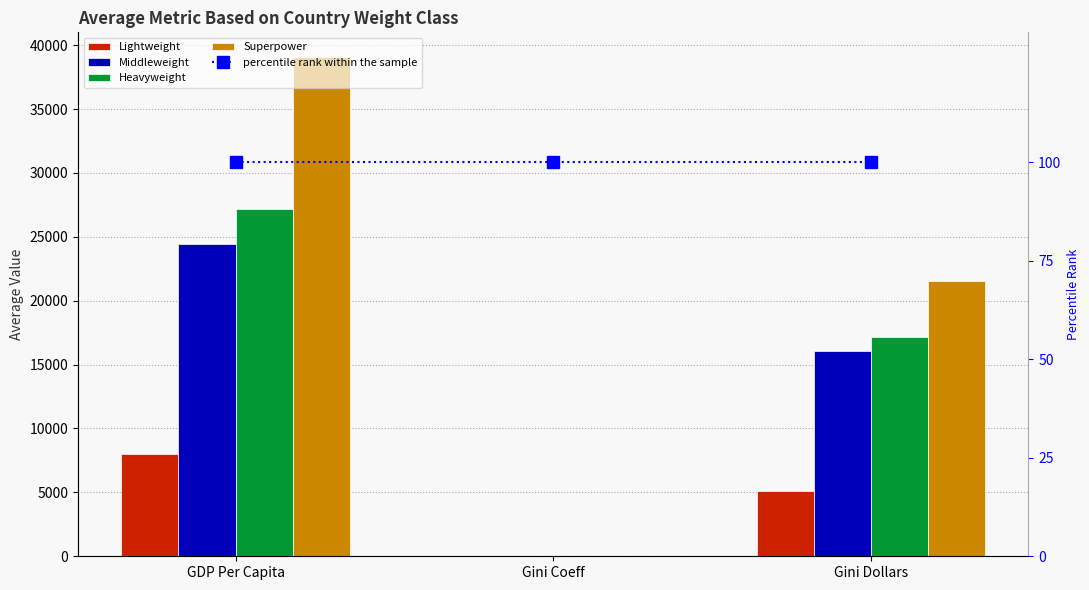

What is the value of the Superpower bar at the 2nd from the left?

42.5